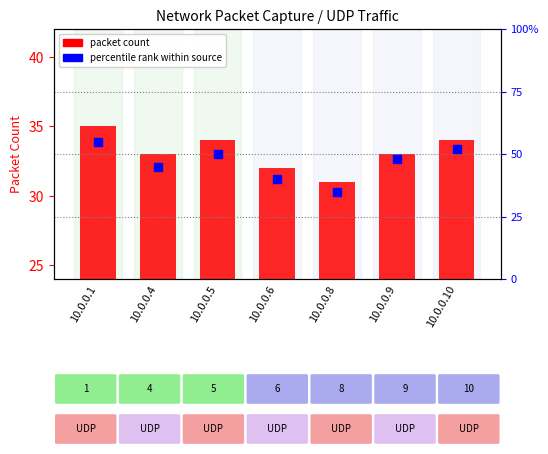

Is the value of percentile rank within source at 10.0.0.9 greater than the value of packet count at 10.0.0.8?

Yes